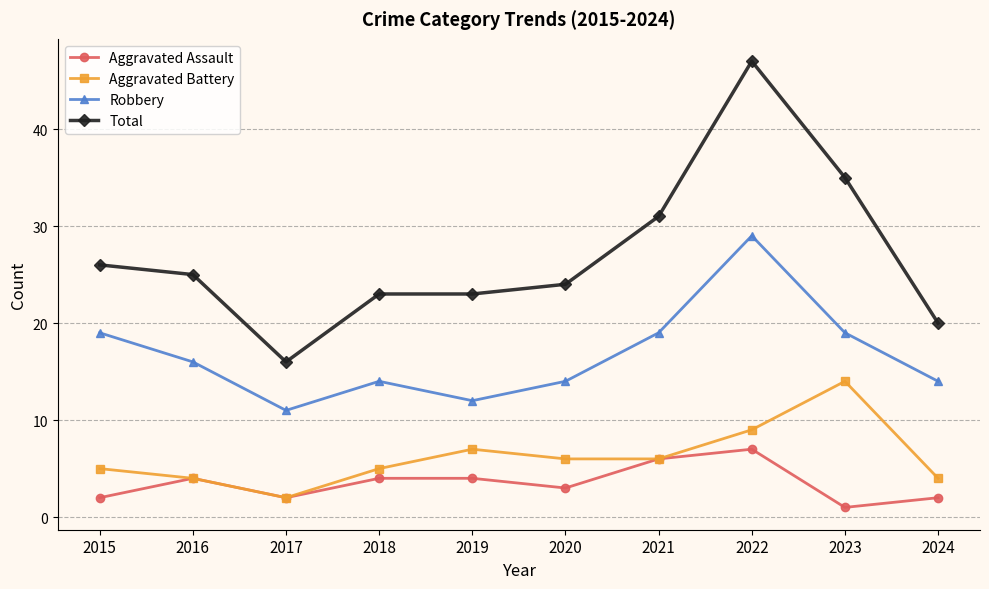

The value of Robbery at 2022 is 44. True or false?

False